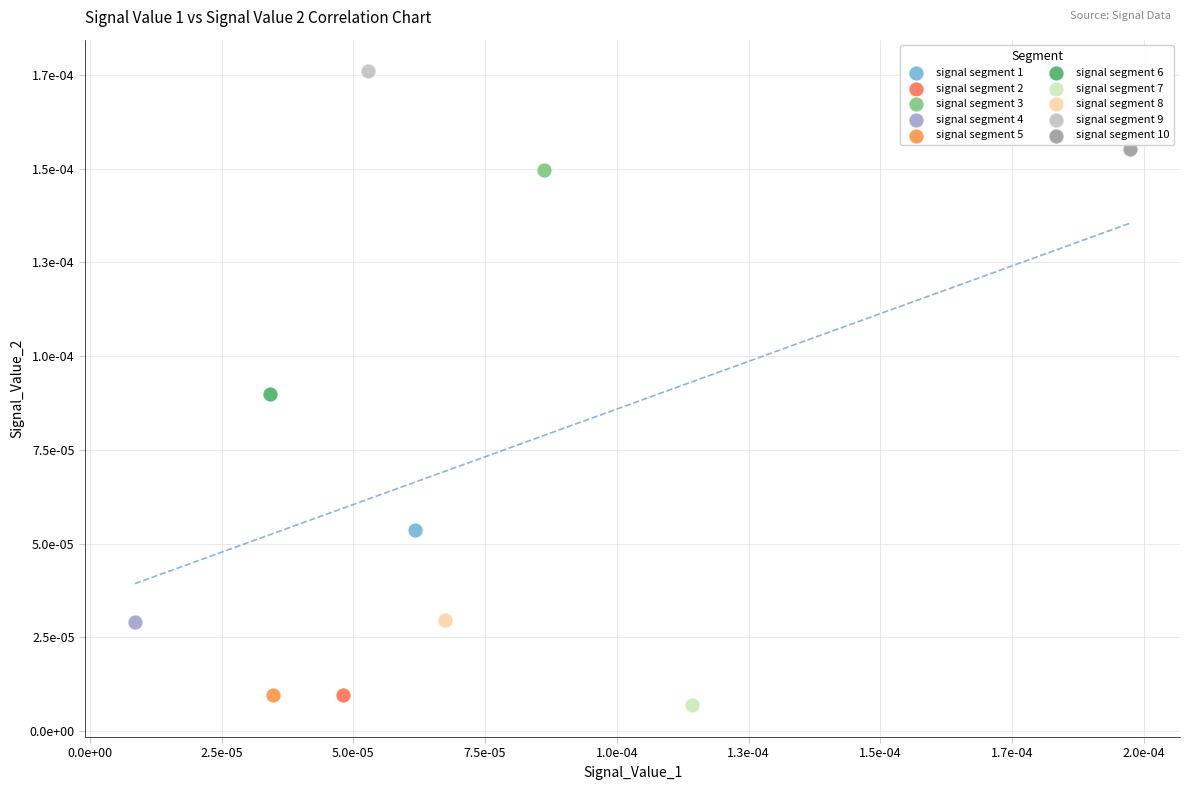

What are all the series names shown in the legend?

signal segment 1, signal segment 2, signal segment 3, signal segment 4, signal segment 5, signal segment 6, signal segment 7, signal segment 8, signal segment 9, signal segment 10